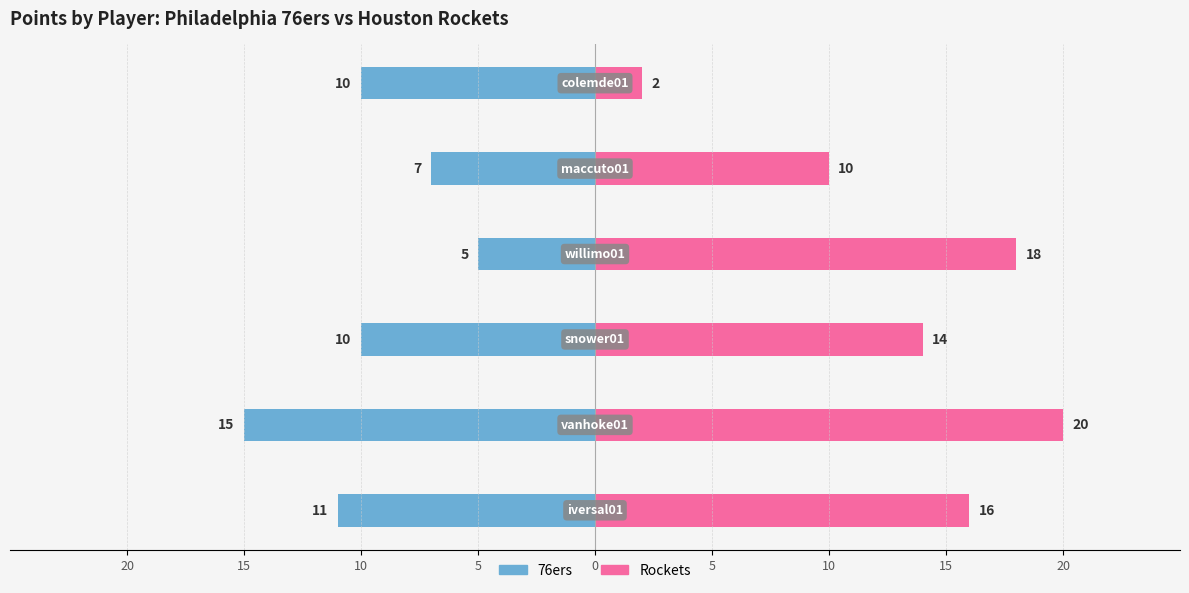

What is the difference between the second highest and minimum values in the Rockets series?

16